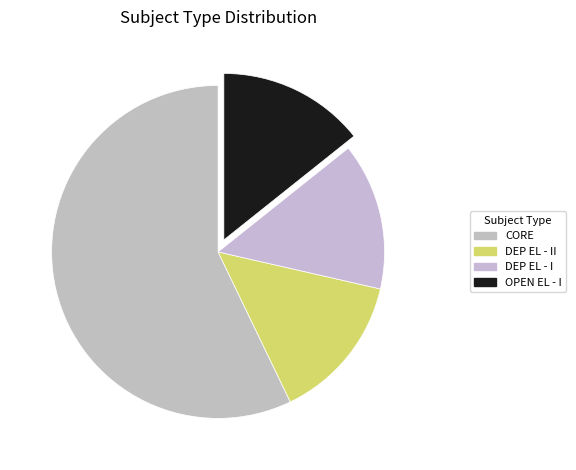

Count the number of slices in the pie.

4